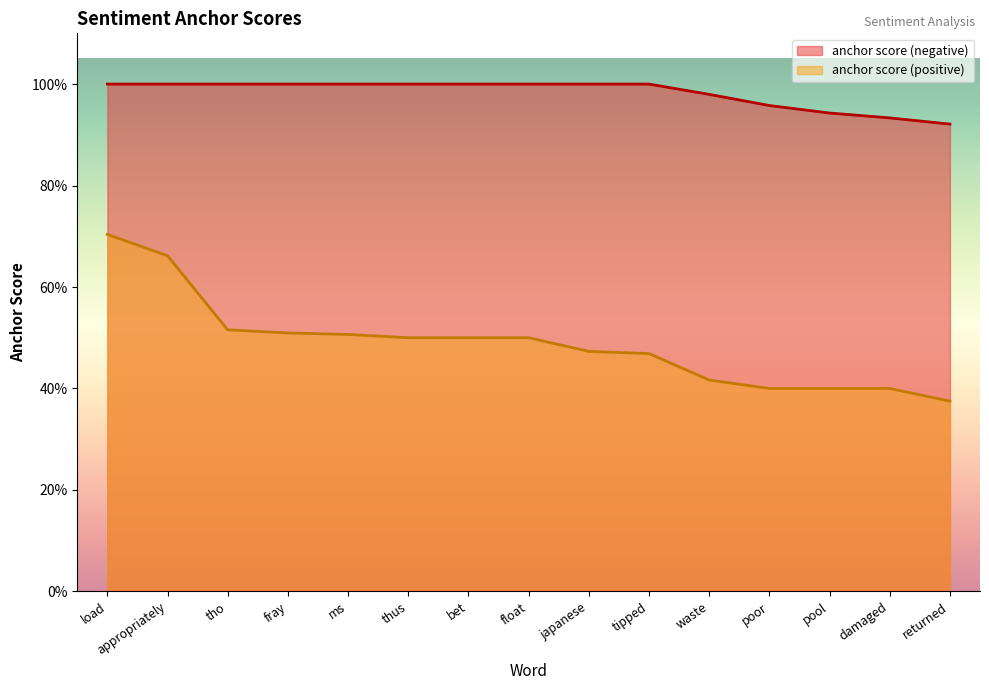

What position from the left is appropriately?

2